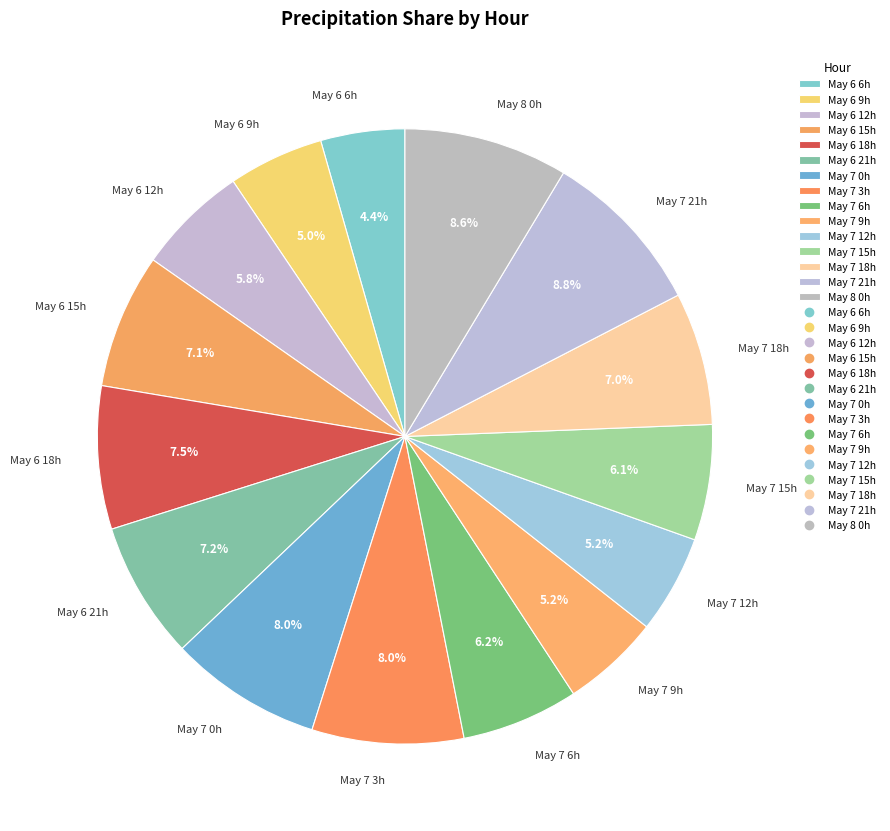

Which slice is the smallest?

May 6 6h